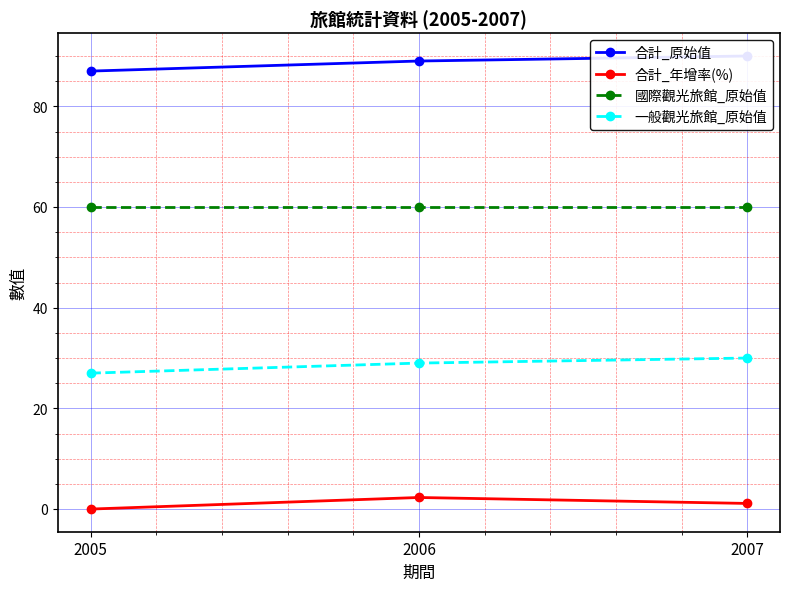

How many values in the 合計_原始值 series exceed 89?

1